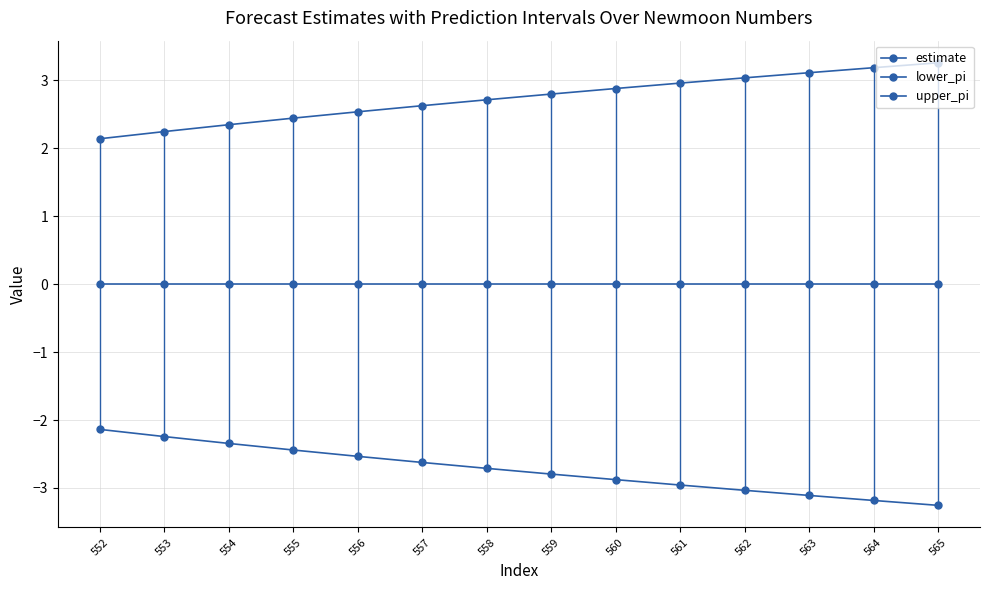

True or false: lower_pi and estimate cross at least once.

False